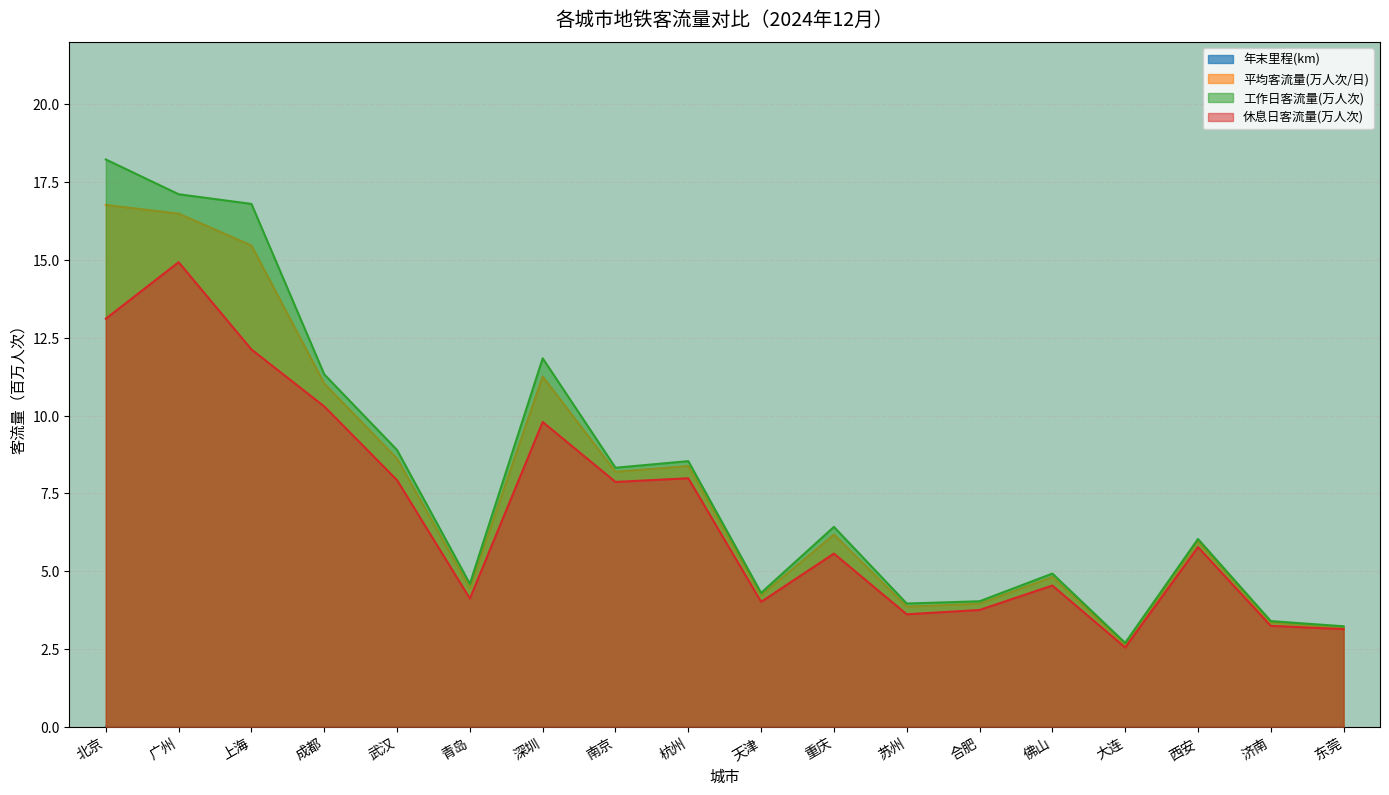

Is the value of 工作日客流量(万人次) at 济南 greater than the value of 年末里程(km) at 广州?

Yes